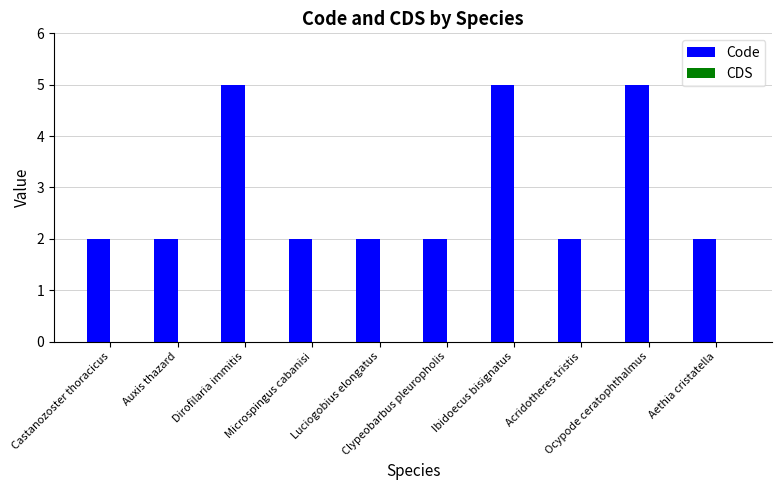

What is the average value?

3